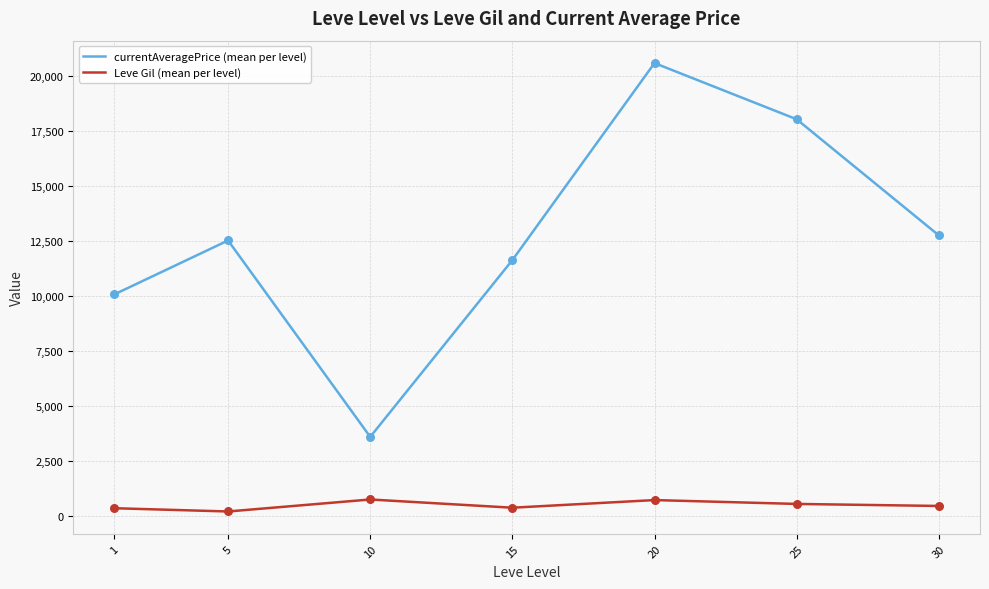

At which category is the sum across all series the highest?

20